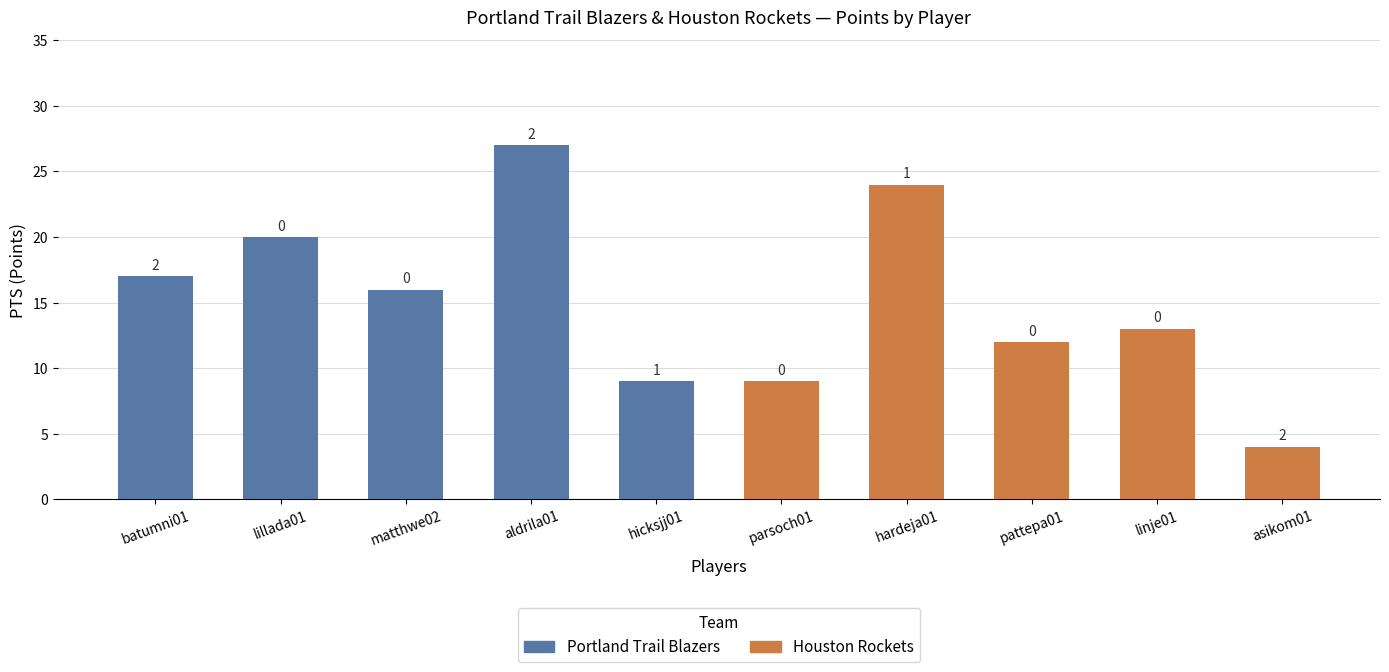

How many bars are there in total?

10